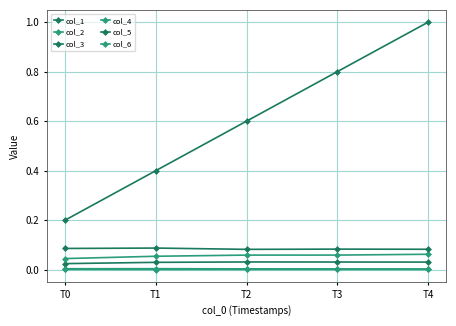

How many lines are shown in the chart?

6